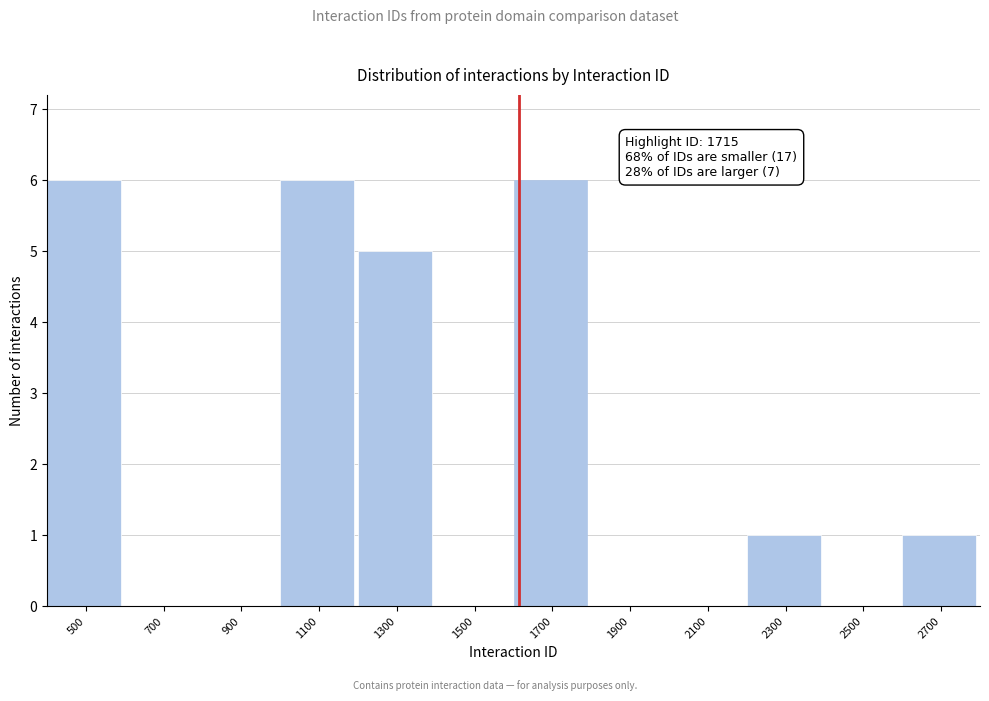

Reading left to right, transcribe all the data shown in this chart.

500=6	700=0	900=0	1100=6	1300=5	1500=0	1700=6	1900=0	2100=0	2300=1	2500=0	2700=1